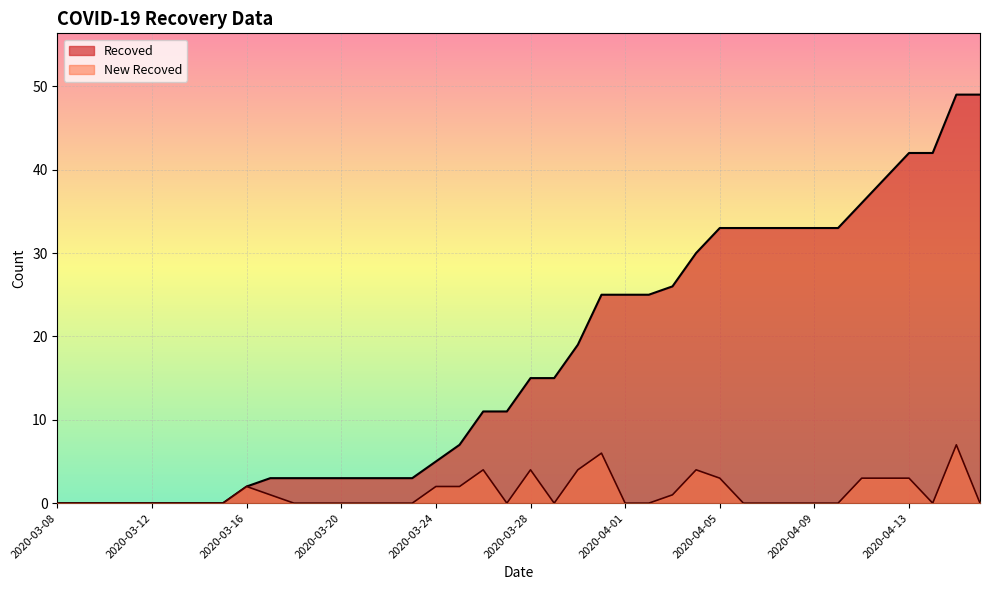

What is the value of the Recoved point at the 36th from the left?

39